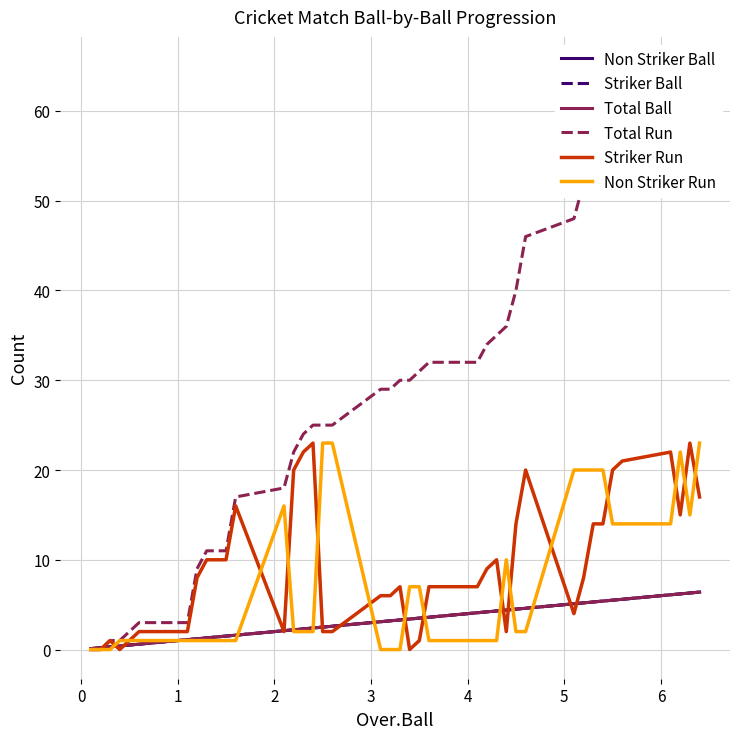

What are all the series names shown in the legend?

Non Striker Ball, Striker Ball, Total Ball, Total Run, Striker Run, Non Striker Run